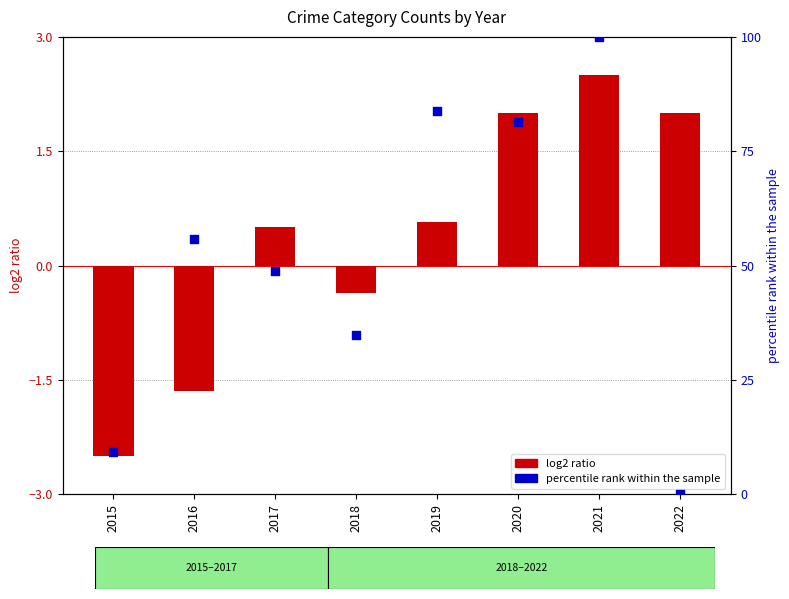

At how many categories does at least one series exceed 56?

3